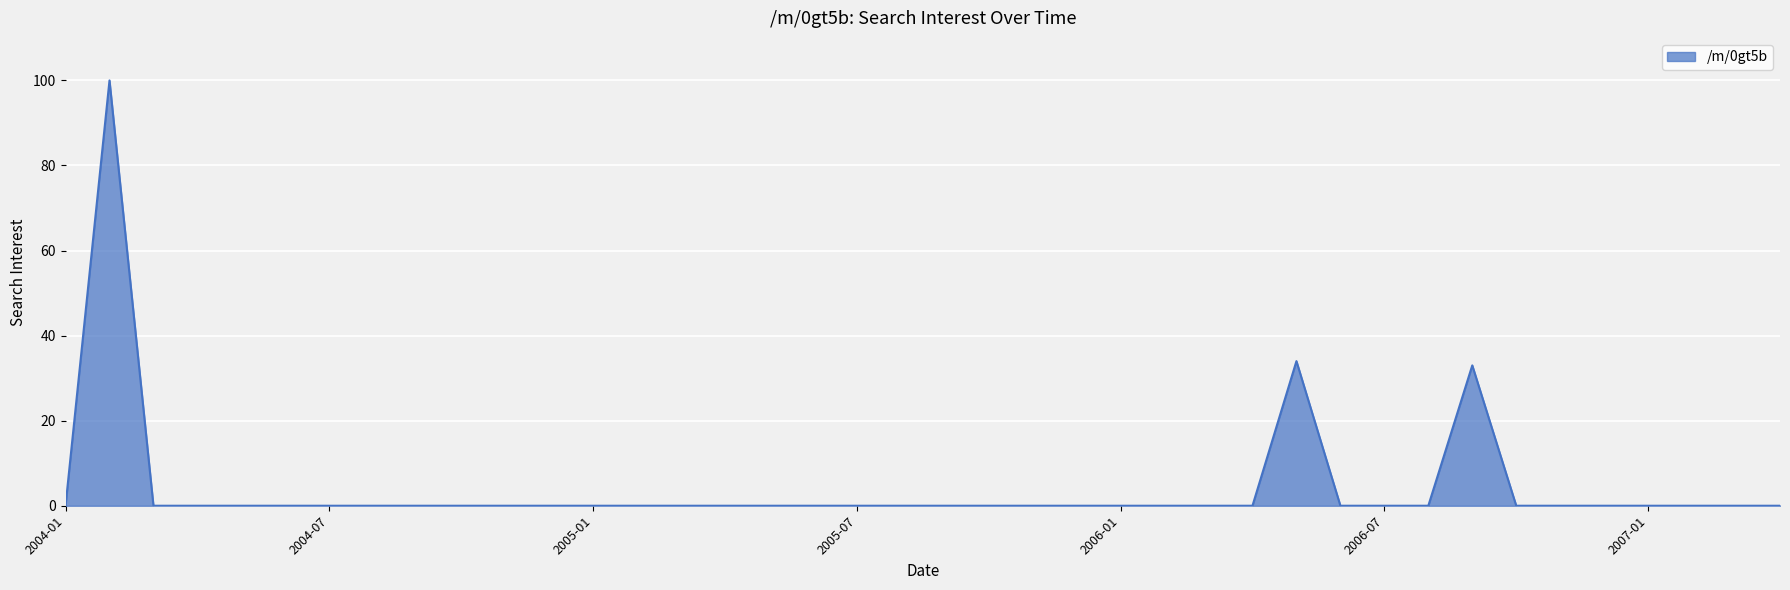

What is the difference between the maximum and minimum values?

100